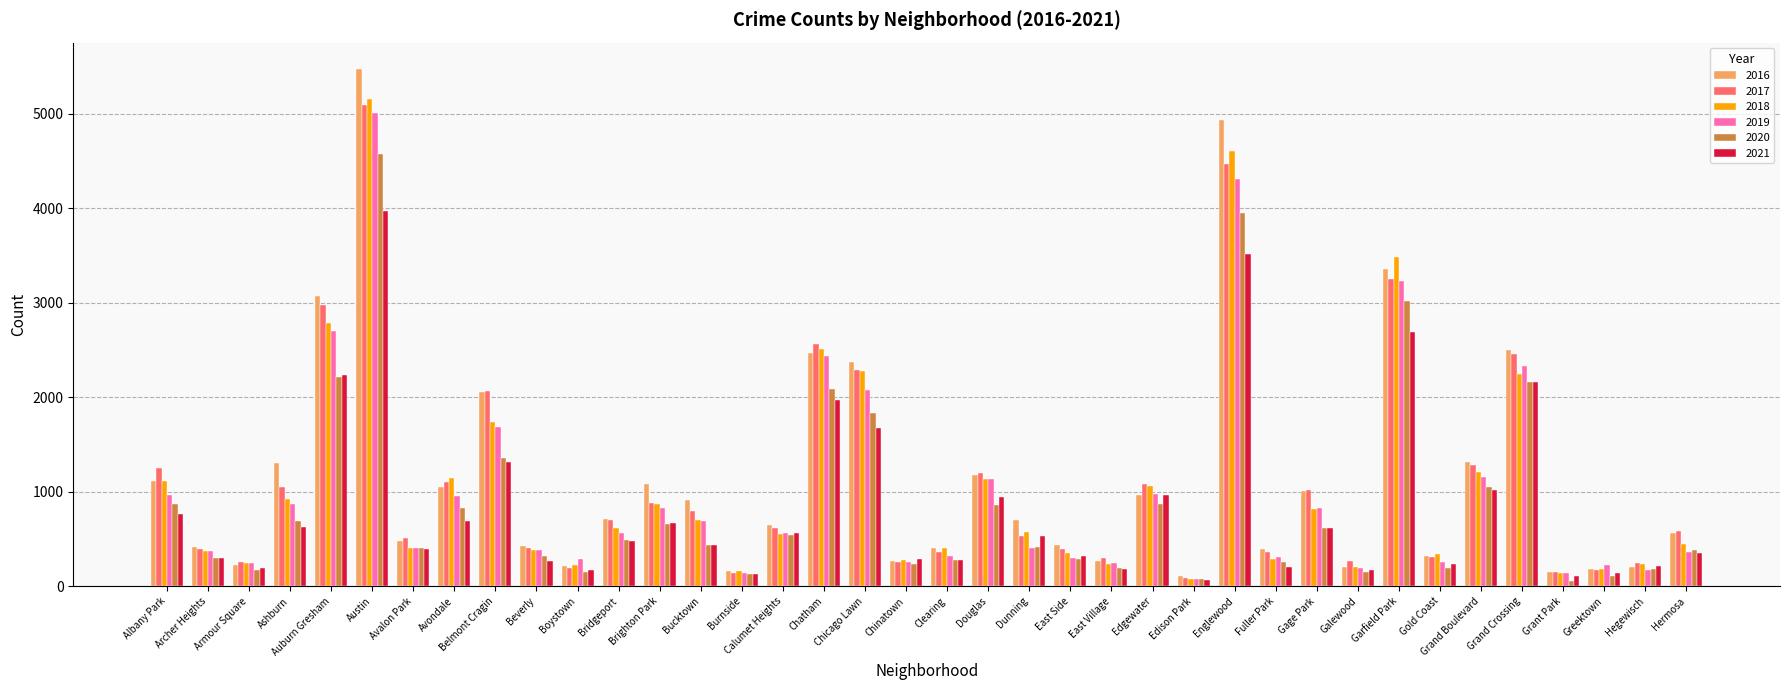

At which label does 2018 reach its minimum?

Edison Park